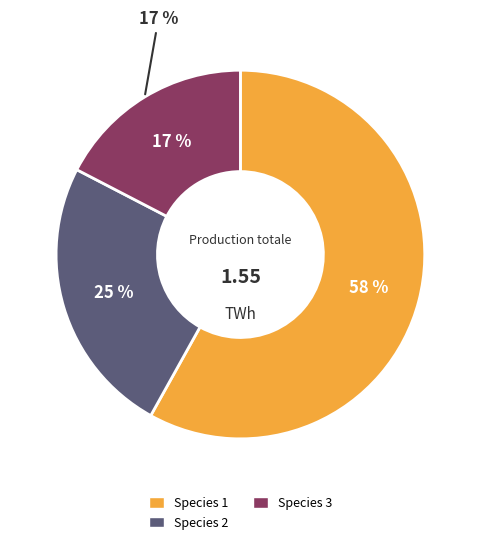

True or false: Species 3 accounts for 17% of the total.

True